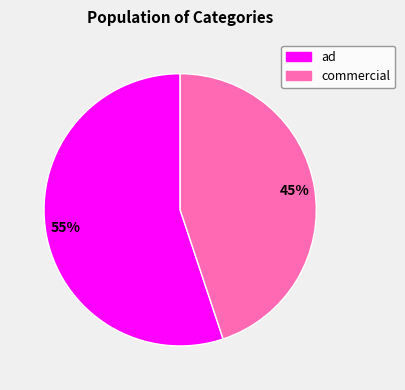

True or false: ad accounts for 55% of the total.

True